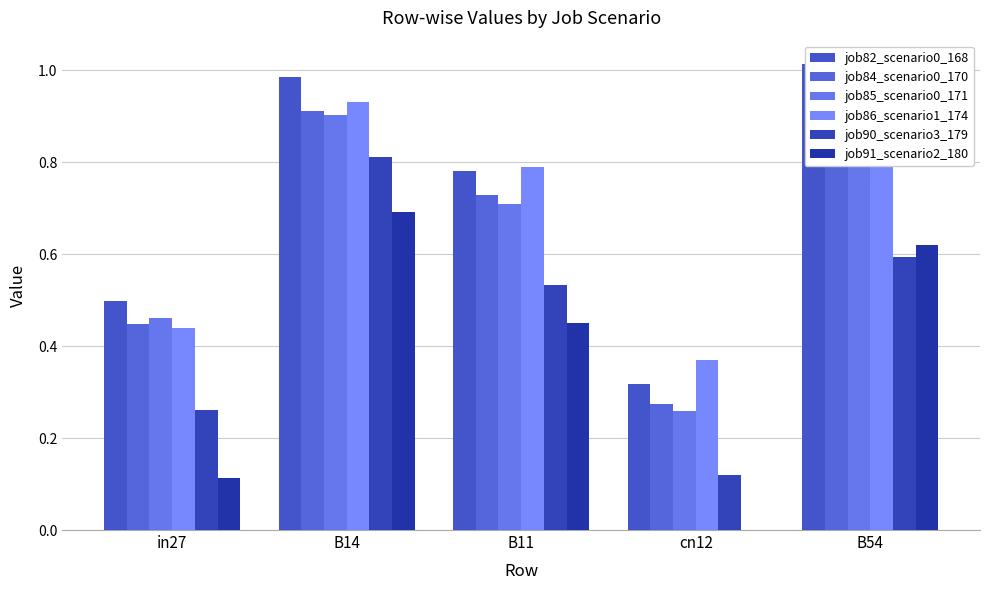

What is the label of the 3rd bar from the left?

B11